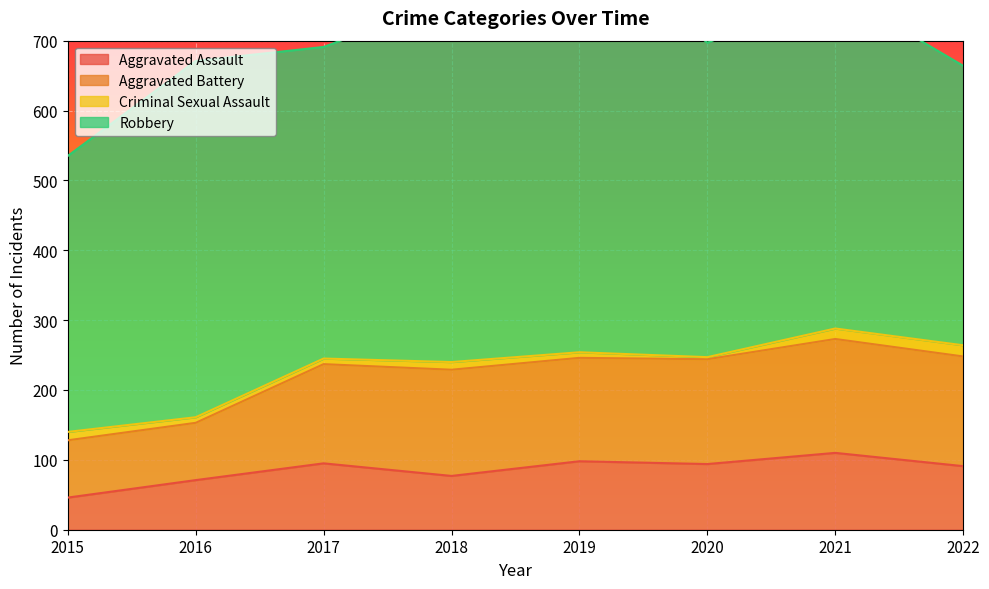

Reading left to right, what are all the values shown in this chart?

Aggravated Assault: 2015=46	2016=71	2017=95	2018=77	2019=98	2020=94	2021=110	2022=91
Aggravated Battery: 2015=82	2016=82	2017=142	2018=152	2019=148	2020=150	2021=163	2022=157
Criminal Sexual Assault: 2015=12	2016=8	2017=8	2018=11	2019=8	2020=3	2021=15	2022=16
Robbery: 2015=395	2016=510	2017=446	2018=519	2019=591	2020=450	2021=484	2022=400